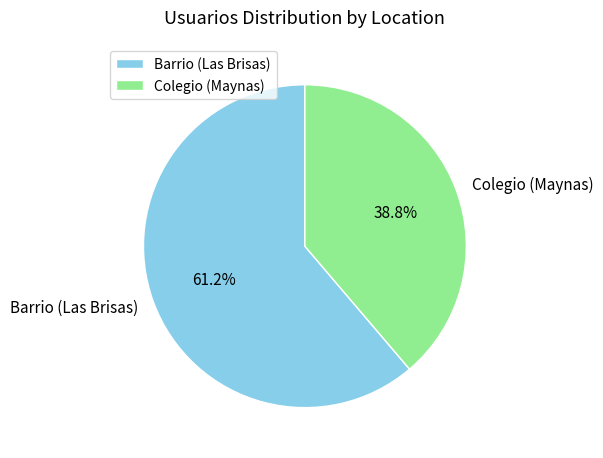

Is Colegio (Maynas) the majority of the pie?

No